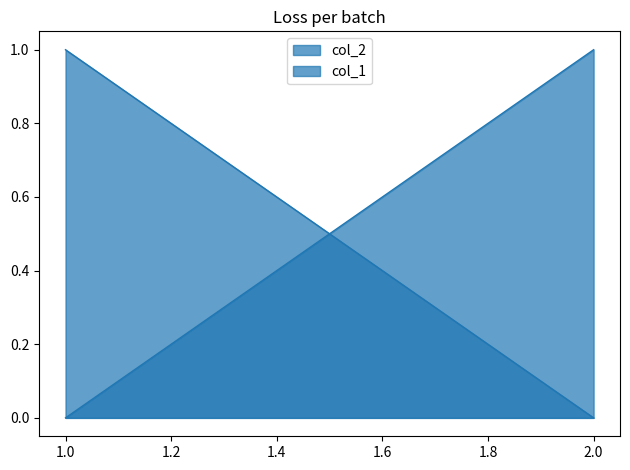

How many data points in col_1 are less than 1?

1